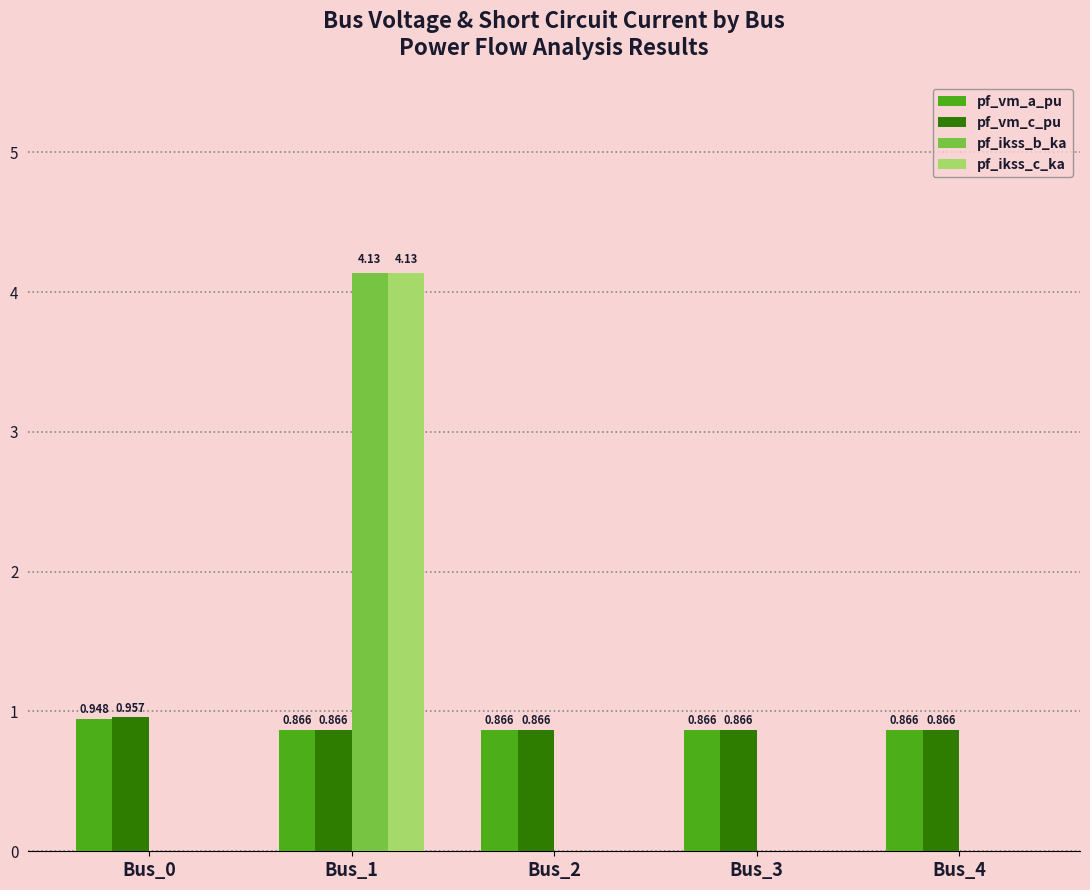

How many values in the pf_ikss_b_ka series exceed 0?

1